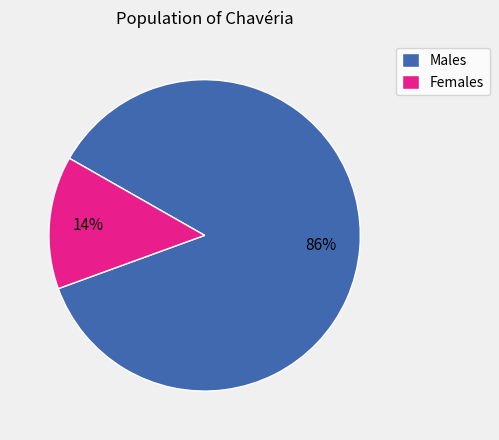

Which category has the smallest portion of the pie?

Females